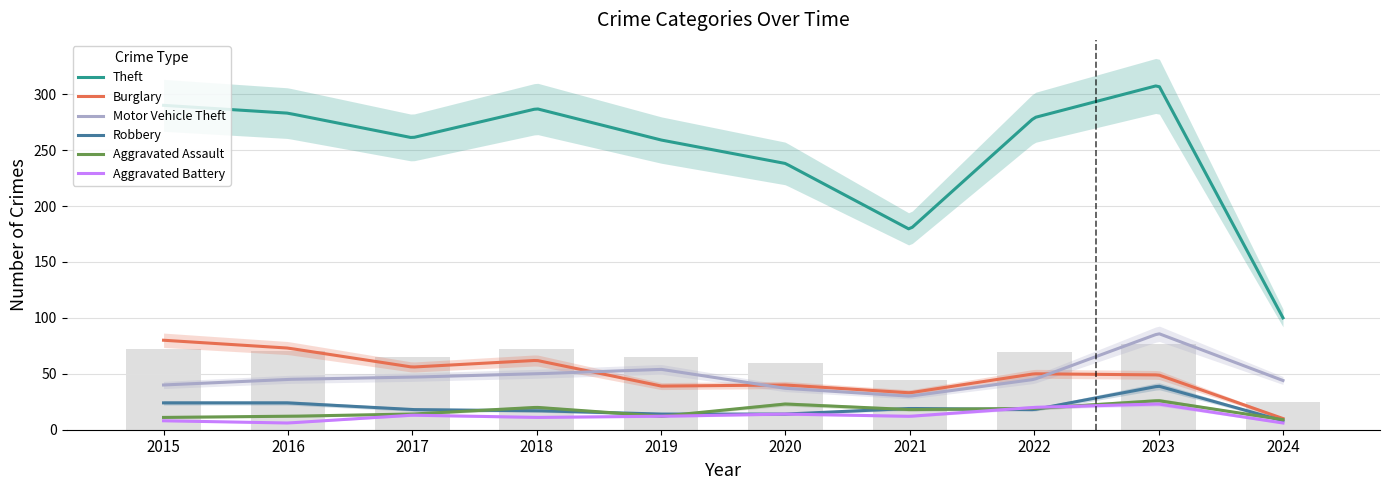

True or false: Aggravated Assault has a value of 26 at 2023.

True